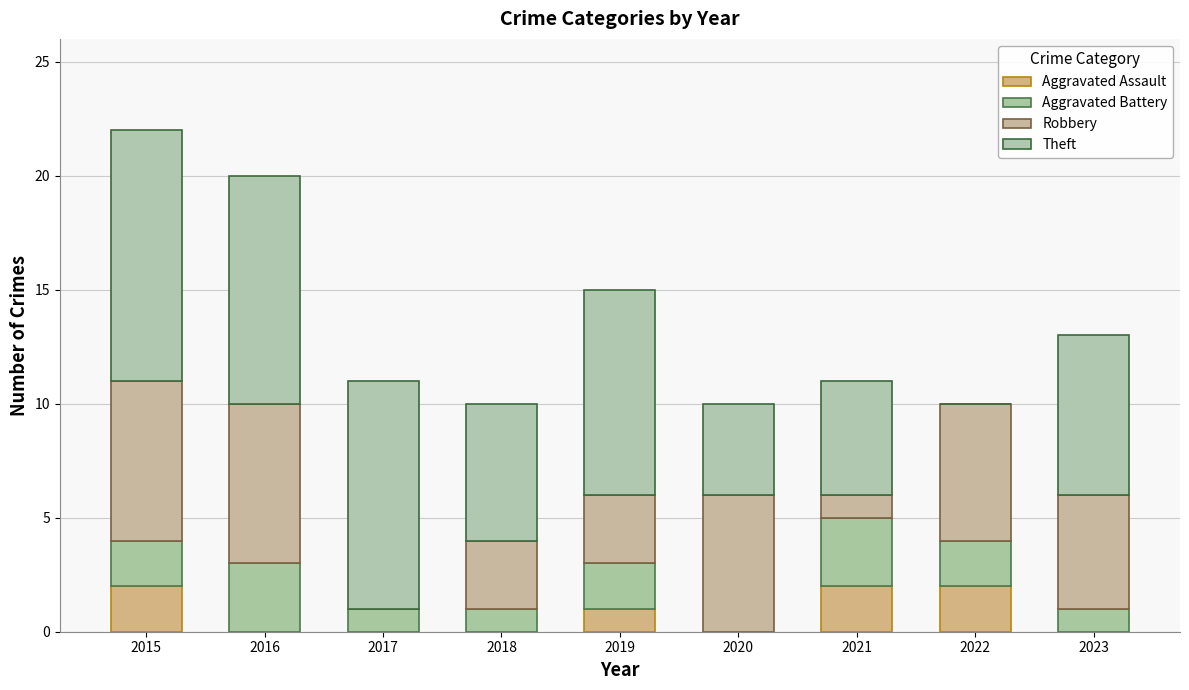

What is the approximate value of Aggravated Battery at 2023?

1